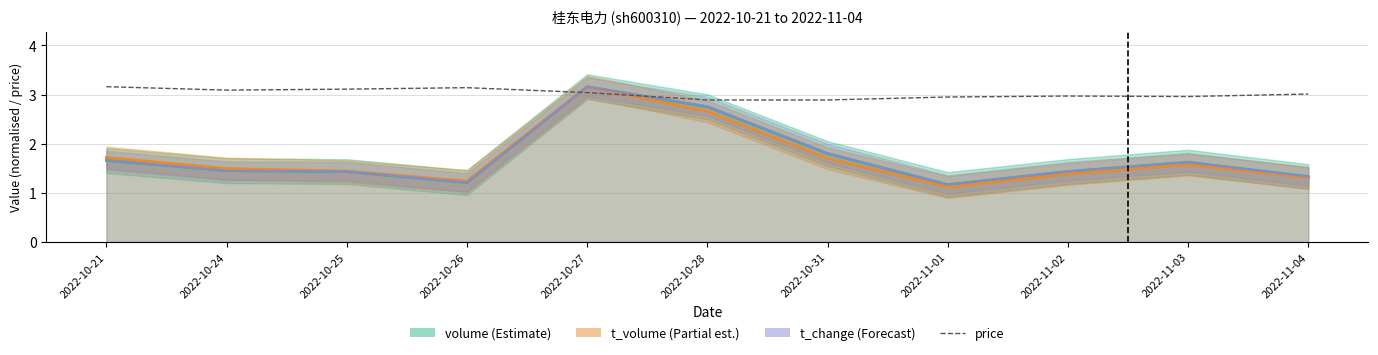

True or false: the data shows 1.4 at 2022-10-31.

False